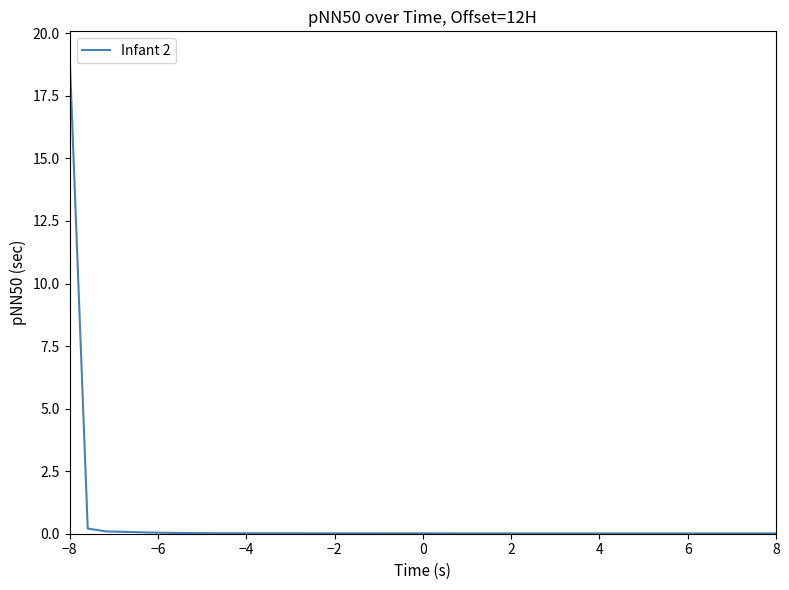

What is the greatest value displayed?

19.1